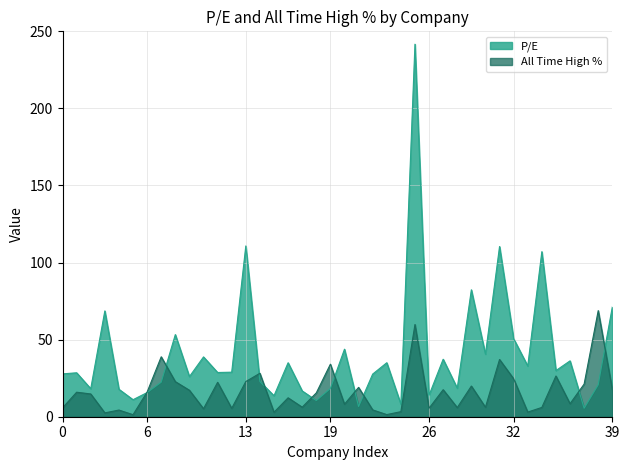

What is the value of the P/E point at the 1st from the left?

27.8